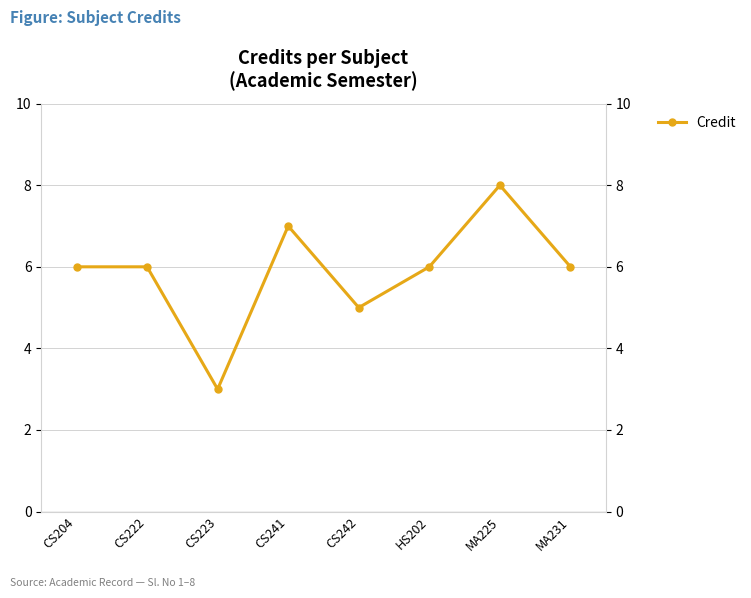

True or false: the data shows 10 at CS241.

False